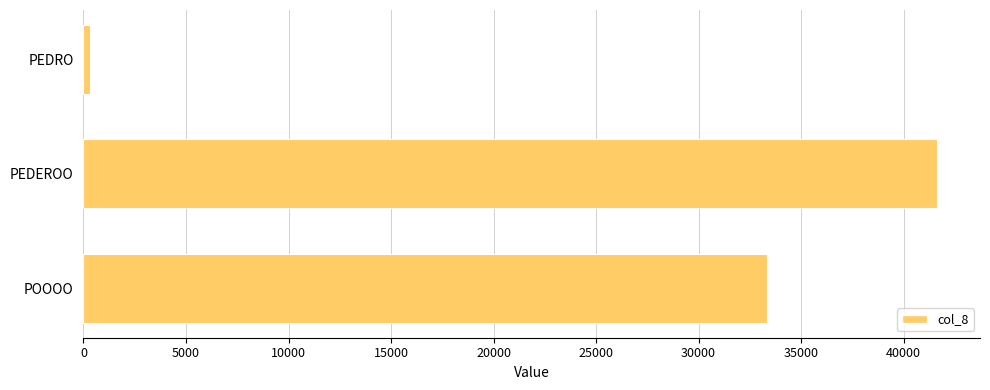

Reading top to bottom, what are all the values shown in this chart?

333	41641	33333